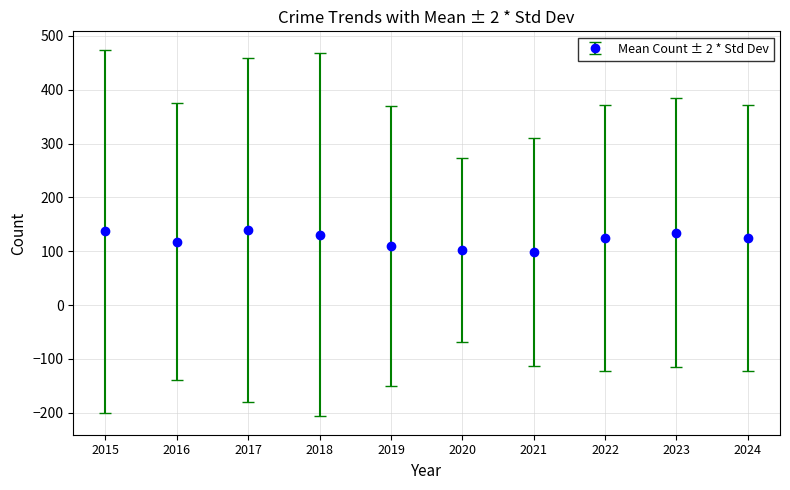

What is the change in value from 2020 to 2023?

+33.0